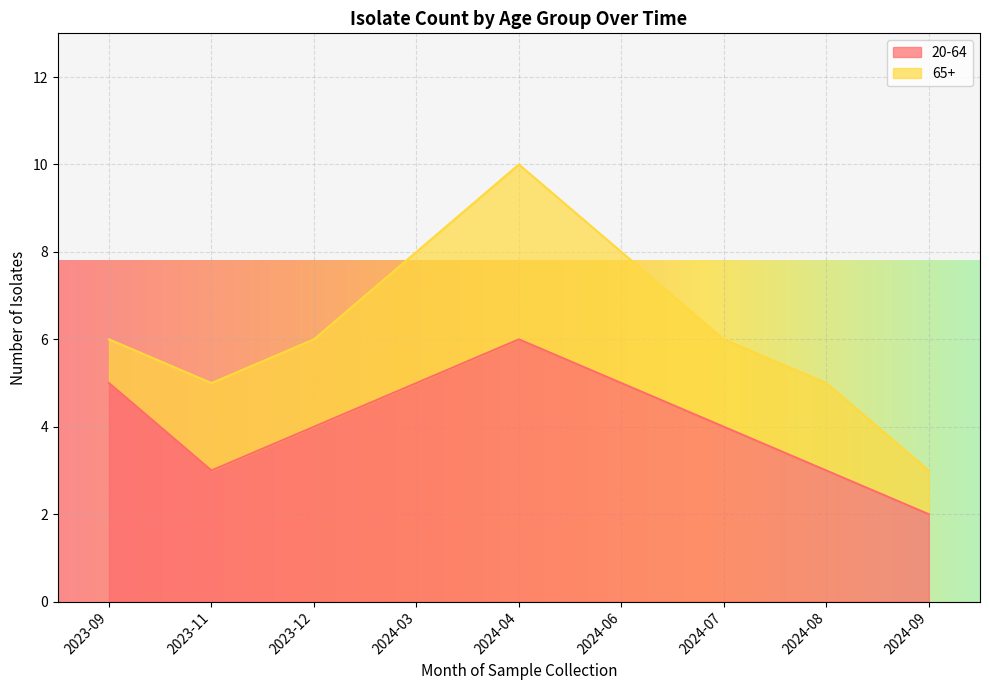

What is the change in value from 2023-09 to 2023-12?

-1